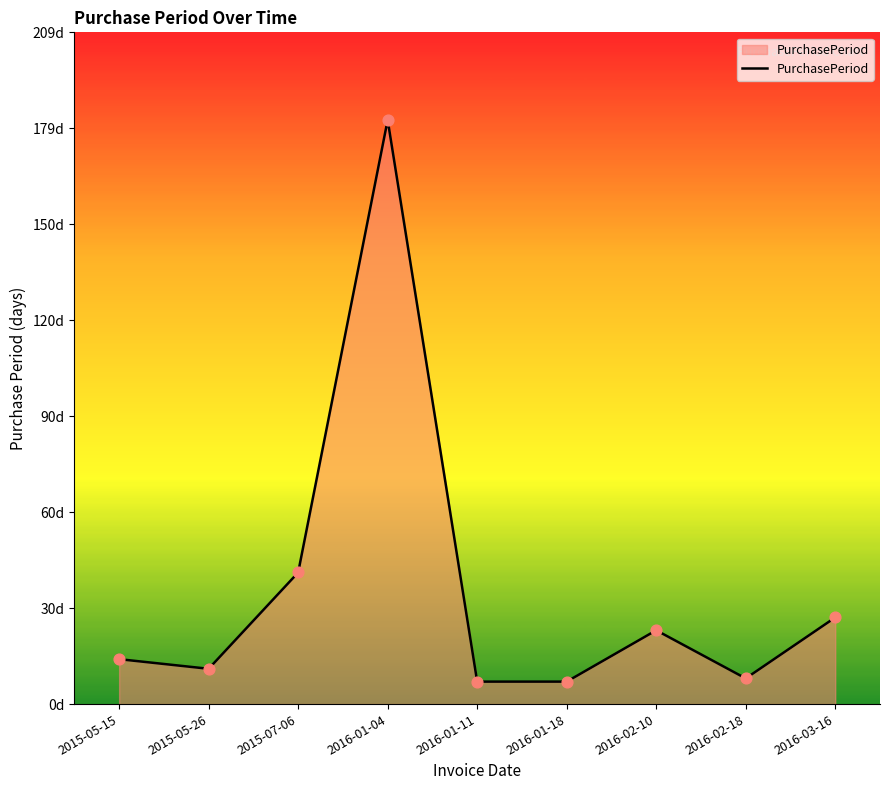

Between 2015-07-06 and 2016-02-18, which is larger?

2015-07-06